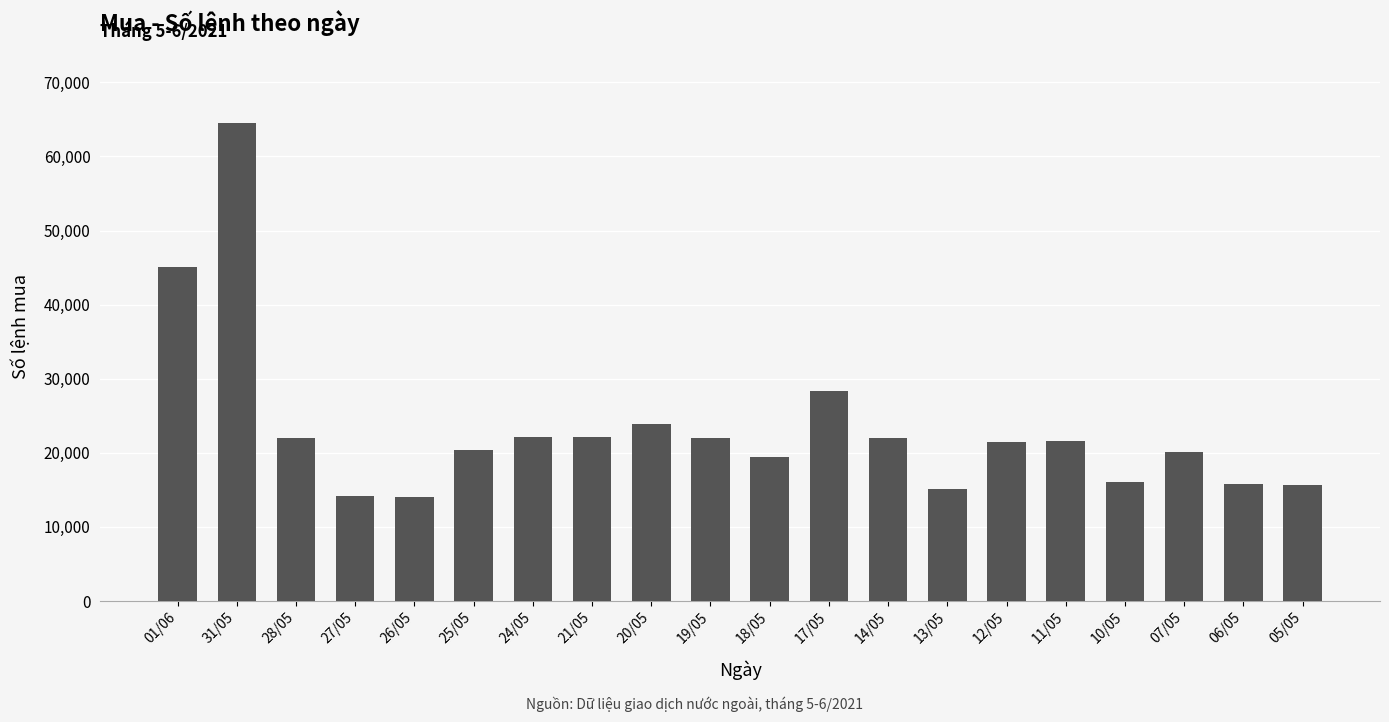

At which label is the value closest to 39251?

01/06